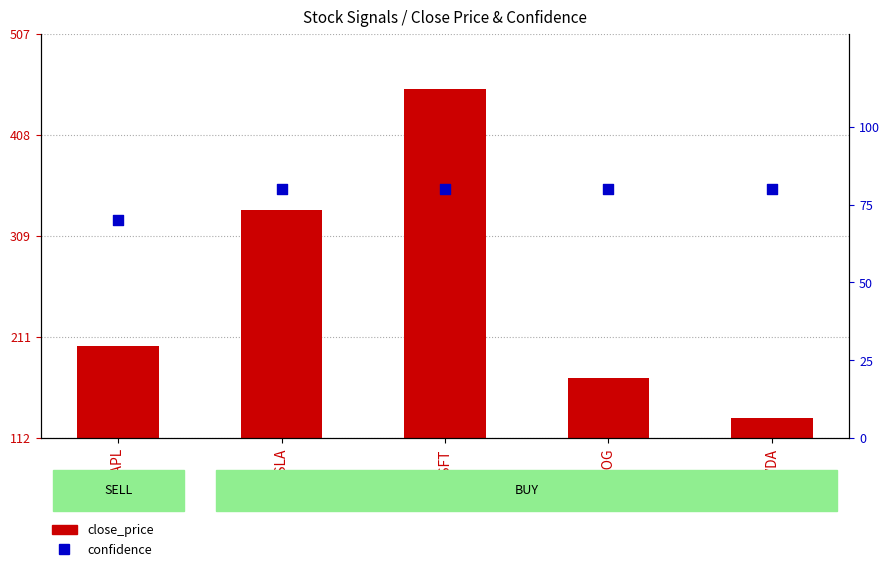

What is the total value across all series at TSLA?

414.6